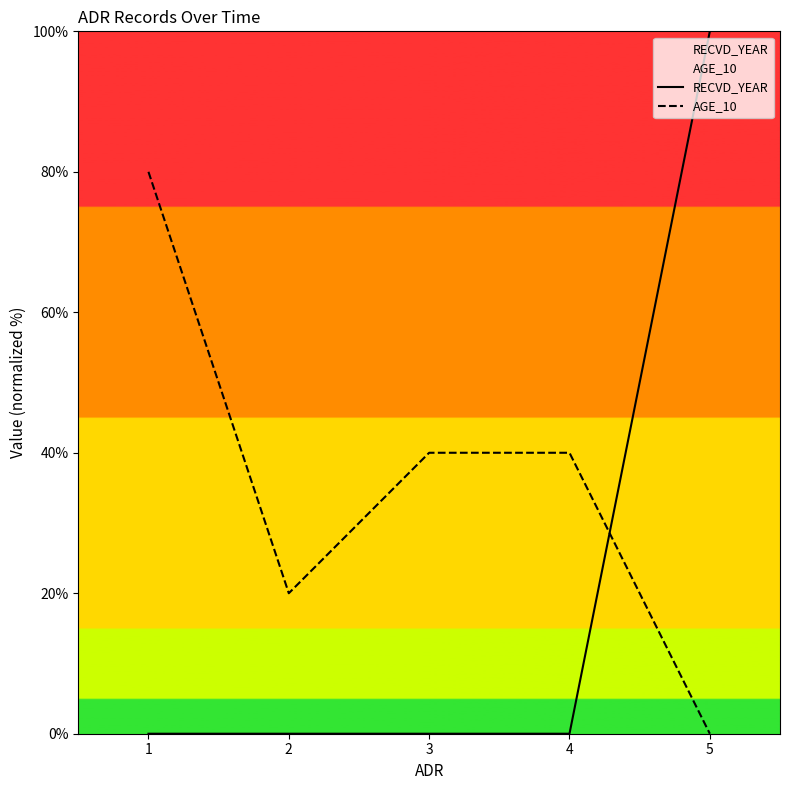

At how many categories does at least one series exceed 99?

1